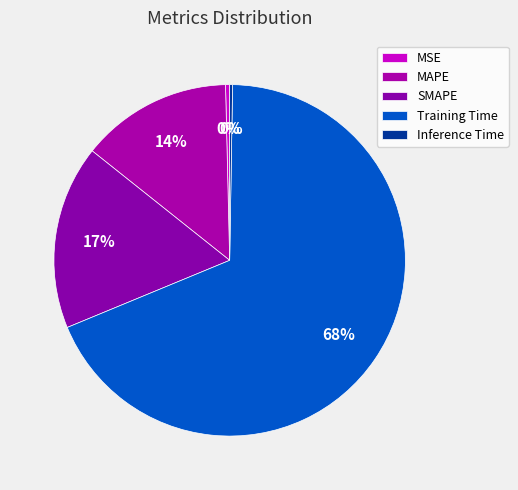

What is the change in value from MAPE to Training Time?

+1.4